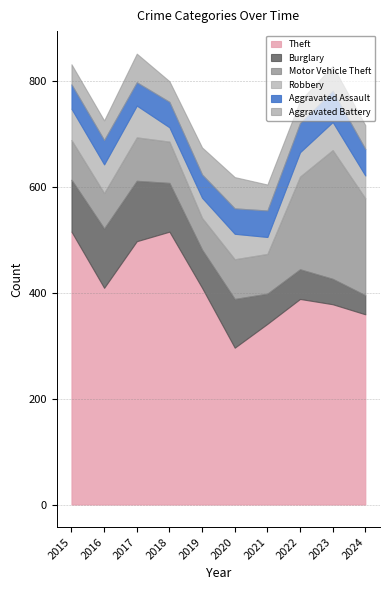

Rank the series by their maximum value, from lowest to highest.

Aggravated Assault, Aggravated Battery, Robbery, Burglary, Motor Vehicle Theft, Theft